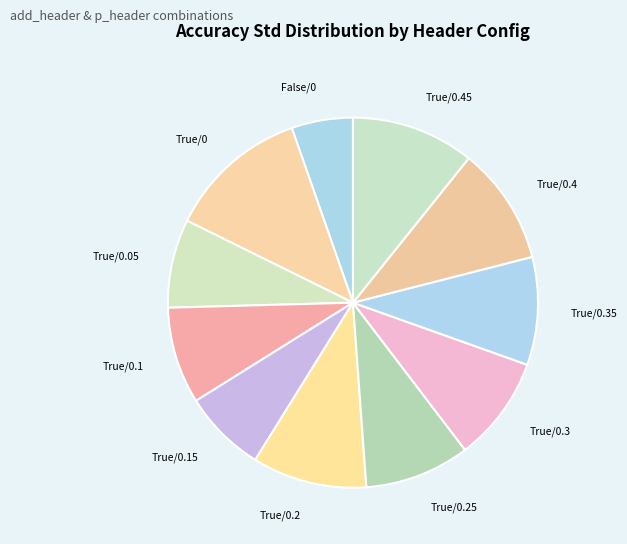

Combined, do True/0.35 and True/0.15 account for over 50%?

No